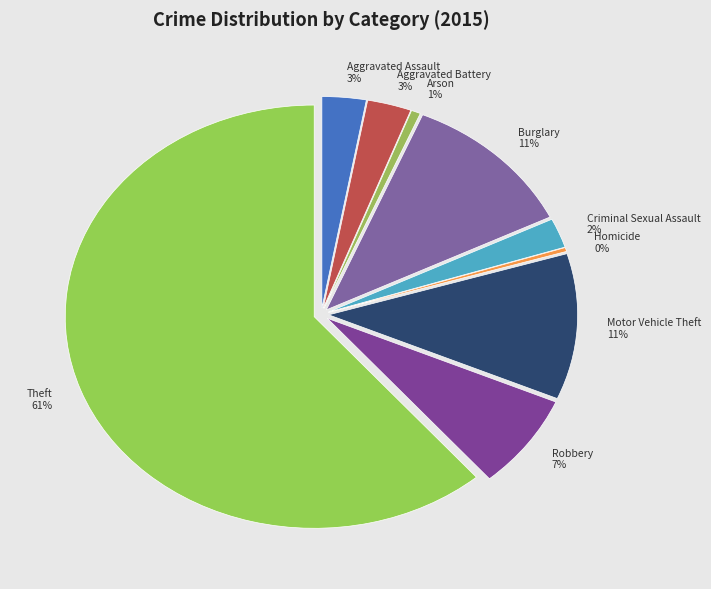

What percentage do Robbery and Burglary together represent?

18.7%